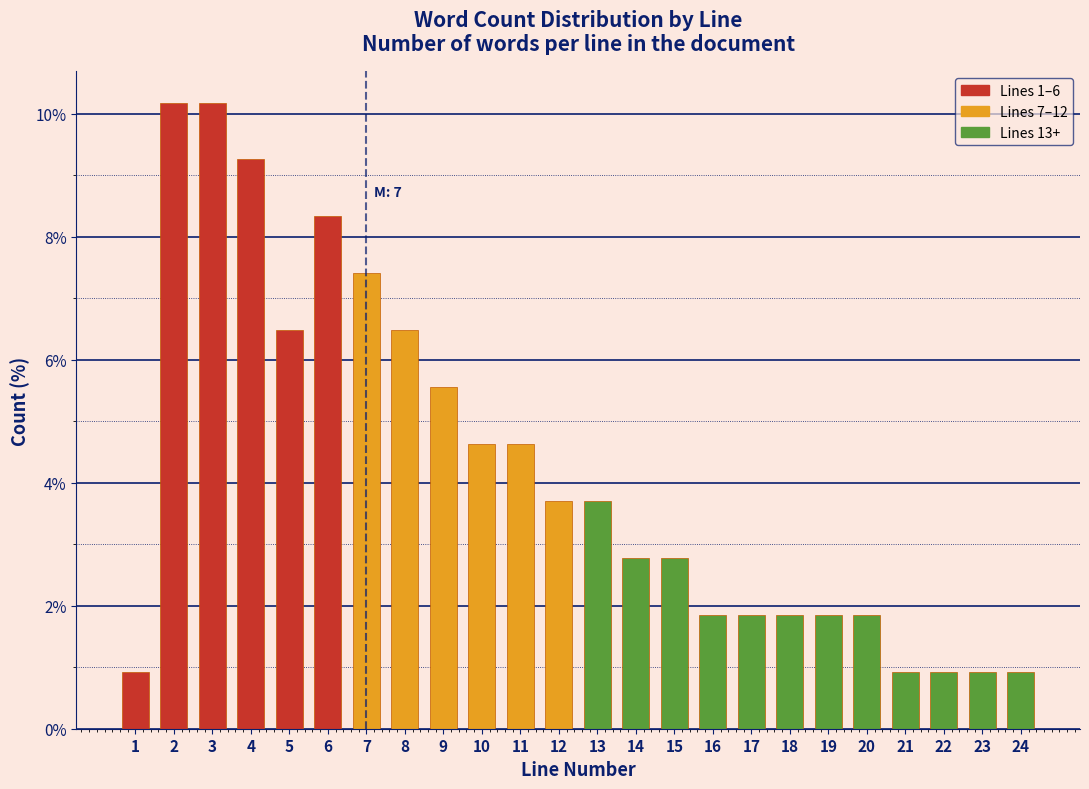

Reading left to right, list all the values displayed in this chart.

0.9	10.2	10.2	9.3	6.5	8.3	7.4	6.5	5.6	4.6	4.6	3.7	3.7	2.8	2.8	1.9	1.9	1.9	1.9	1.9	0.9	0.9	0.9	0.9